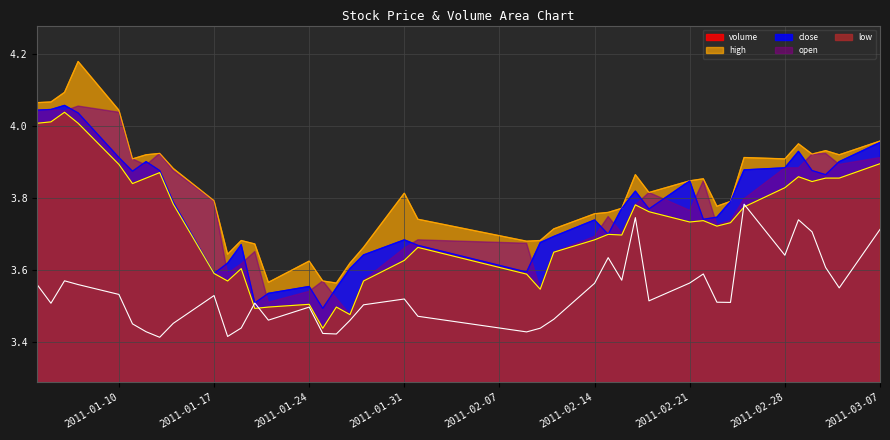

True or false: volume and high cross at least once.

False